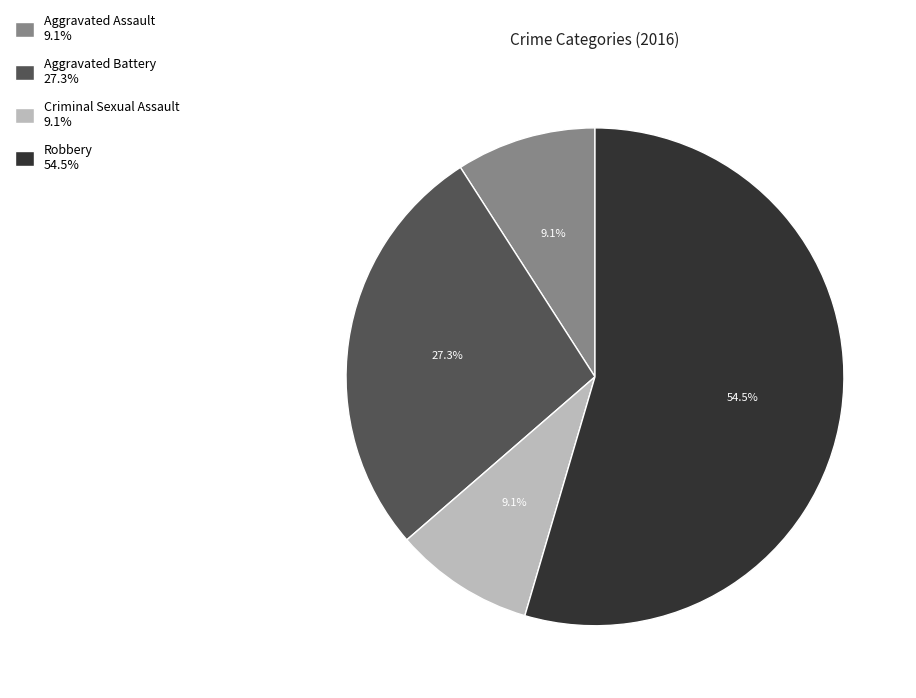

Is there any slice that represents more than half of the pie?

Yes